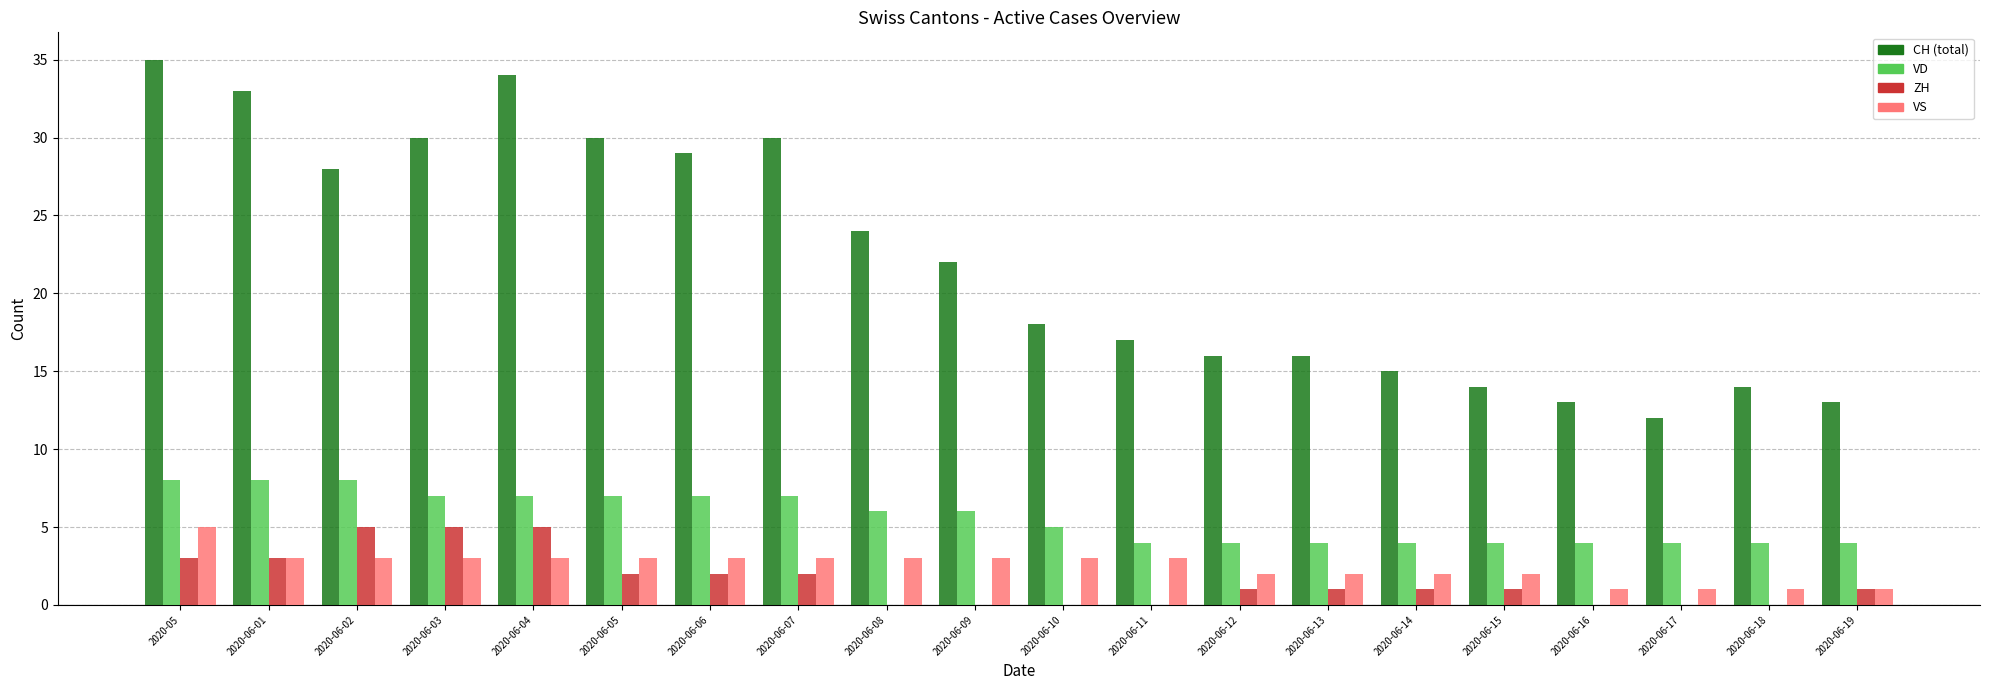

Which category has the highest value across all series?

2020-05